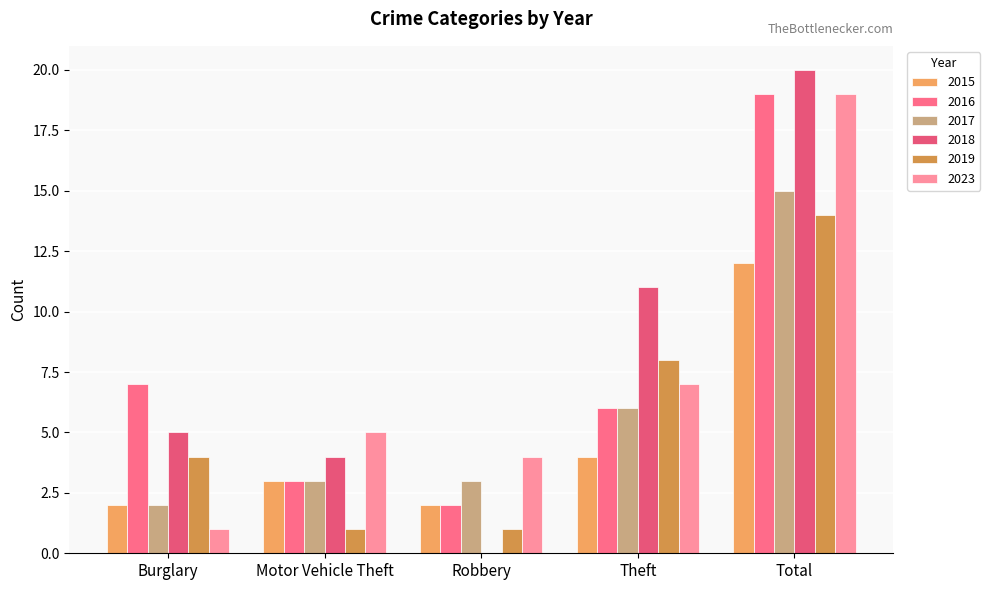

What is the difference between the highest and lowest values at Burglary?

6